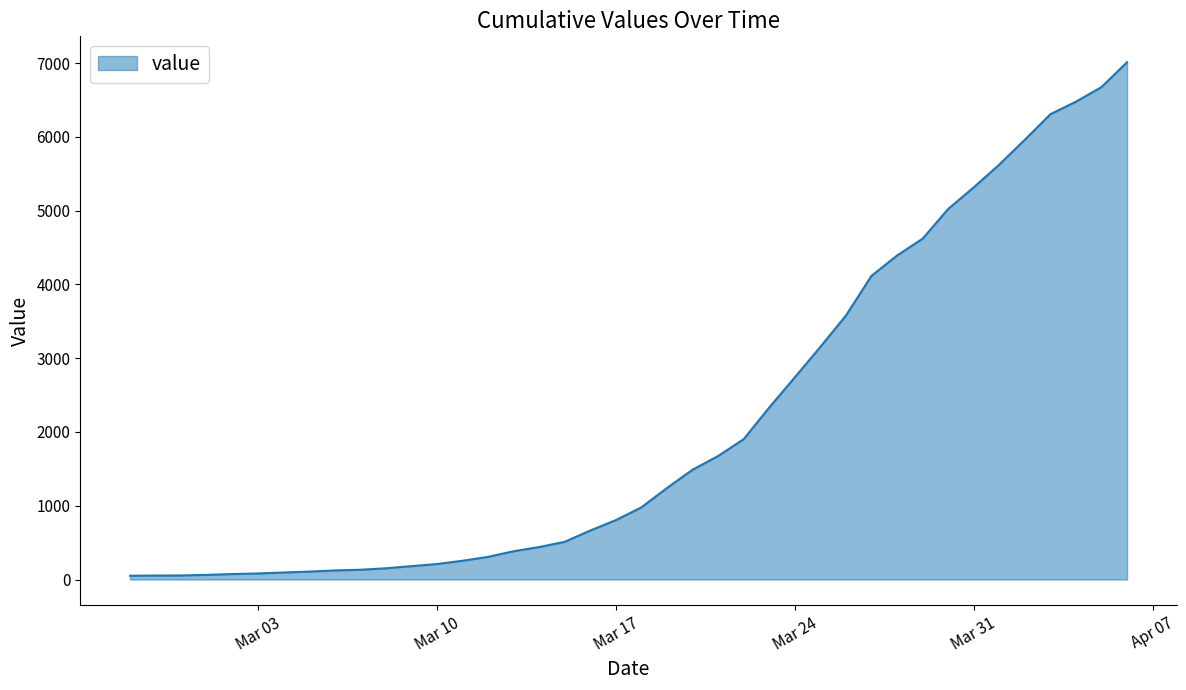

What is the greatest value displayed?

7013